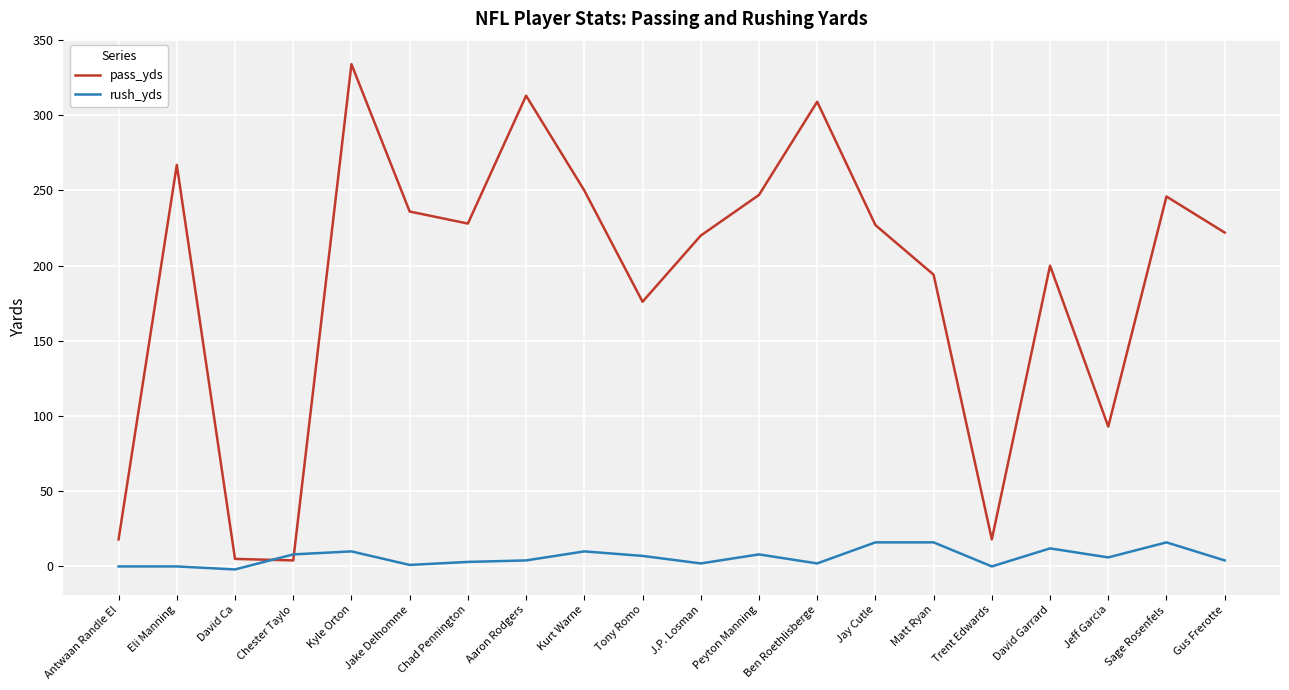

Does the chart have visible grid lines?

Yes